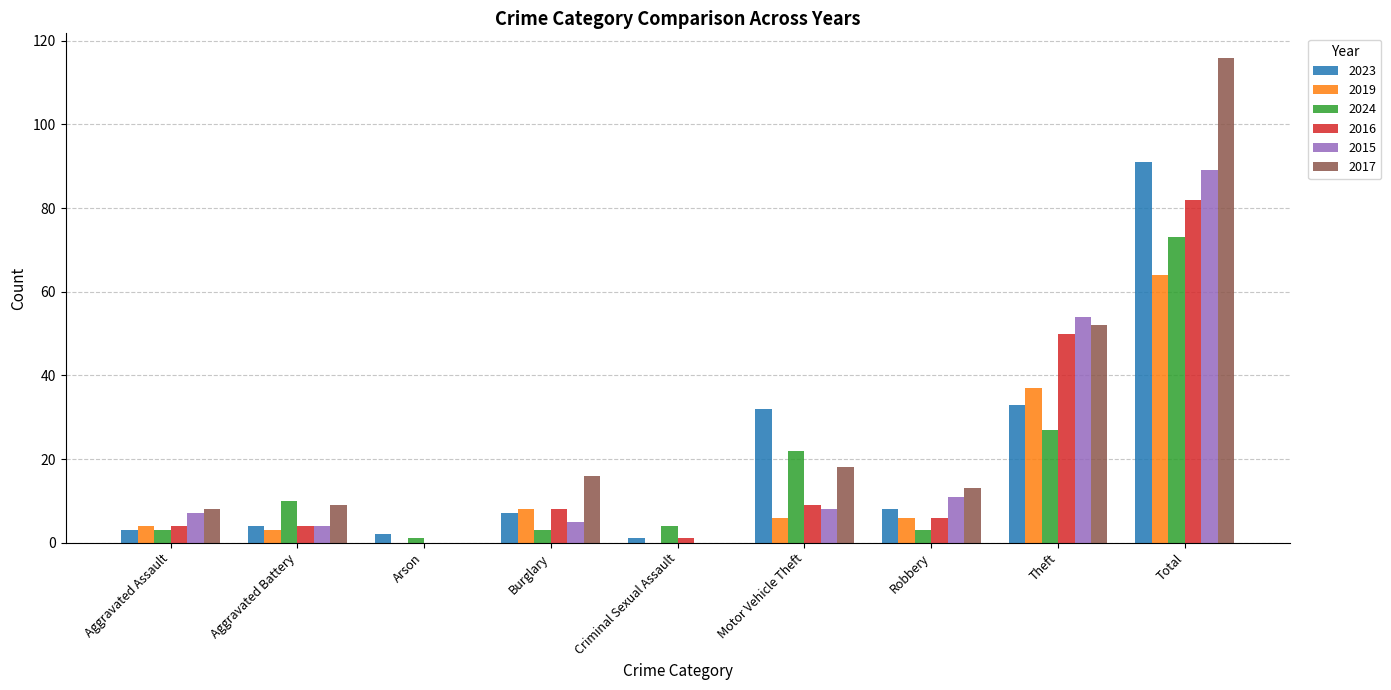

The 2016 series shows 4 at Aggravated Assault. True or false?

True